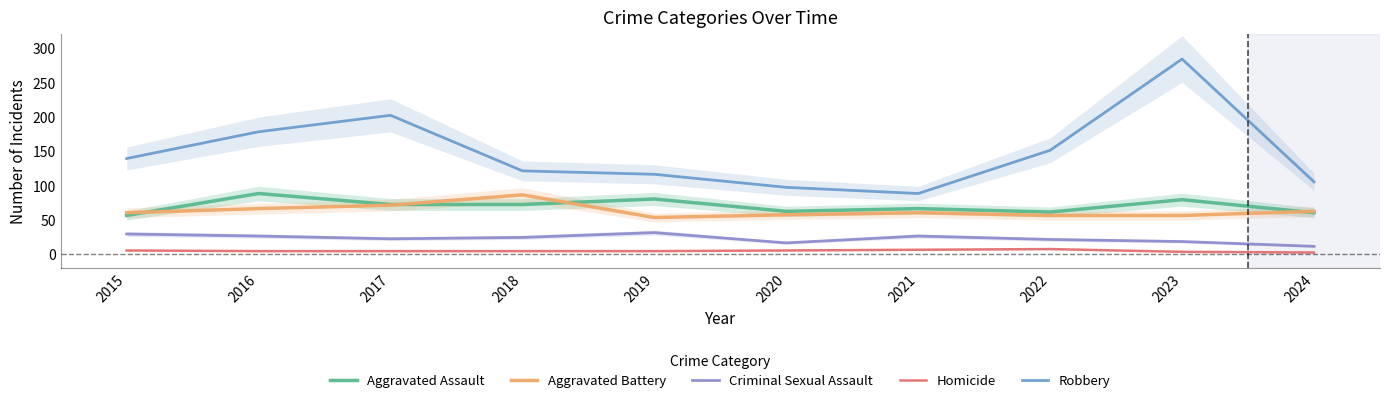

At which label does Homicide first exceed 4?

2015